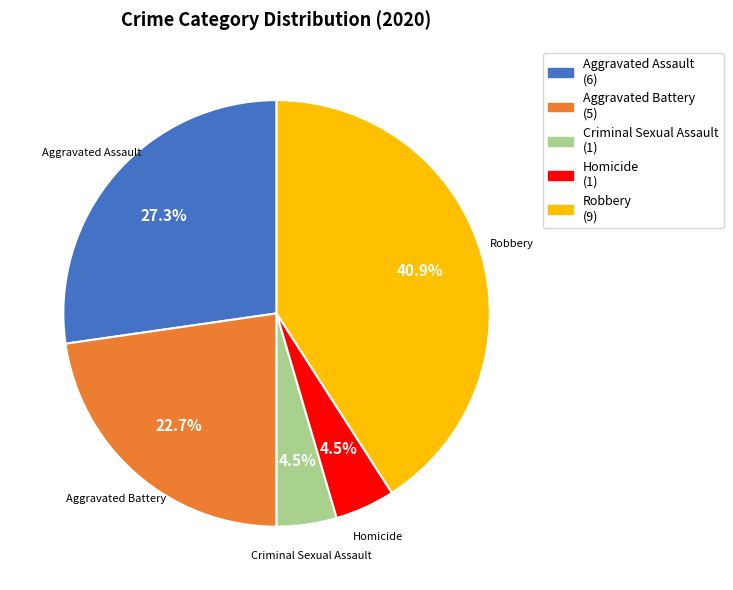

Is there any slice that represents more than half of the pie?

No